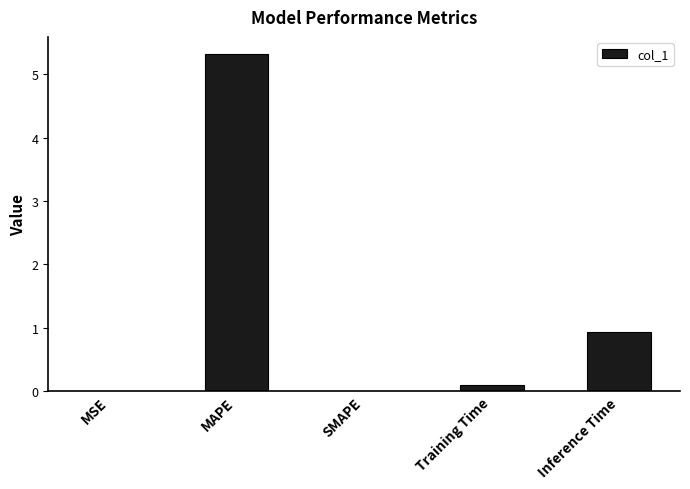

What is the change in value from MAPE to SMAPE?

-5.3